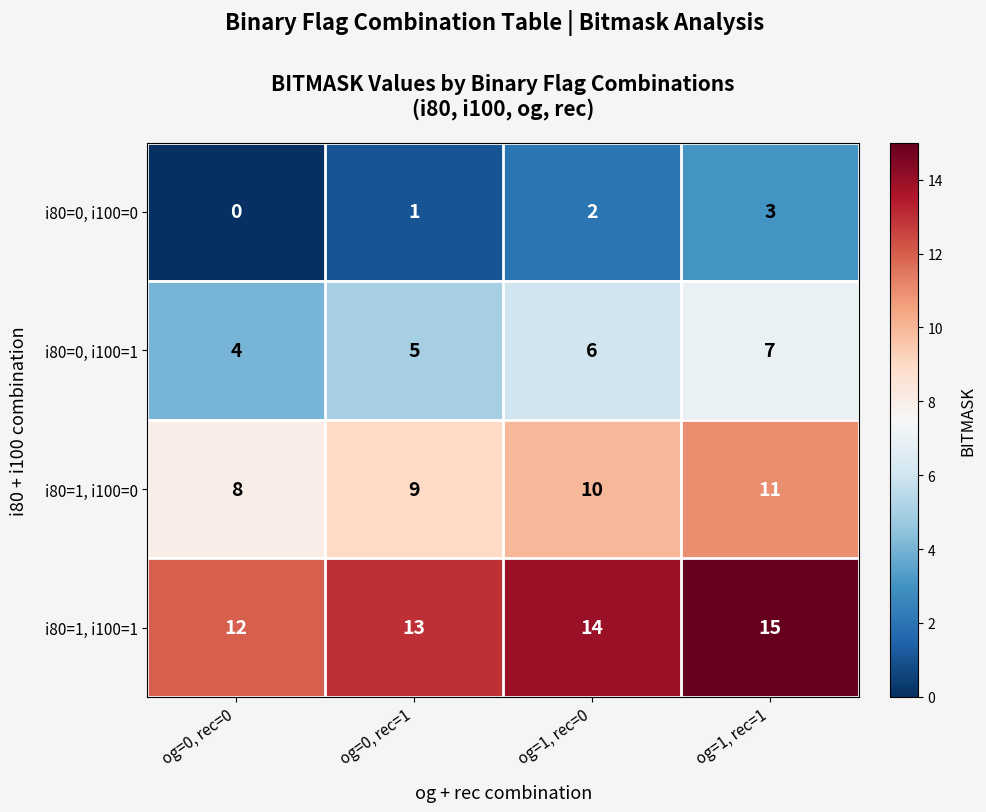

Is it true that i80=1, i100=1 equals 13 at og=0, rec=1?

True